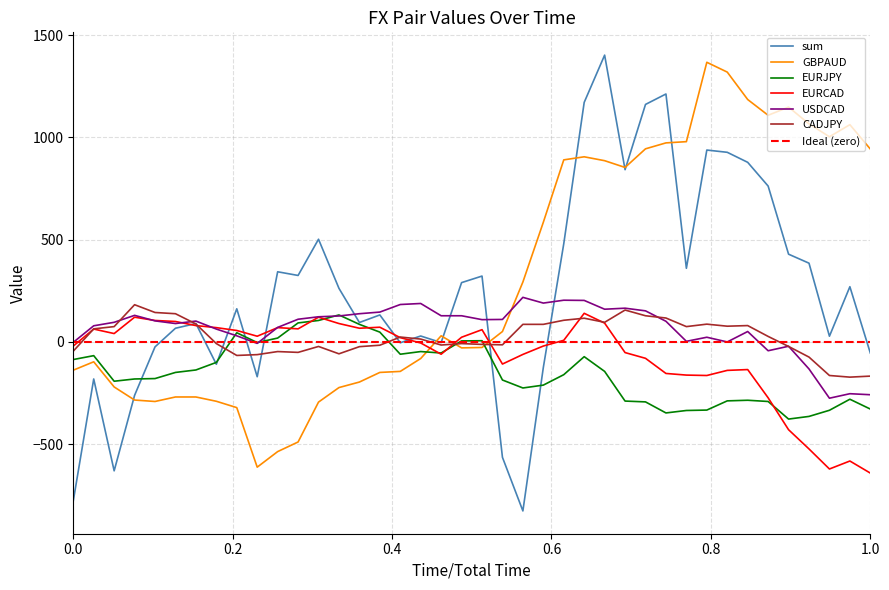

What is the highest value of the GBPAUD series?

1367.0